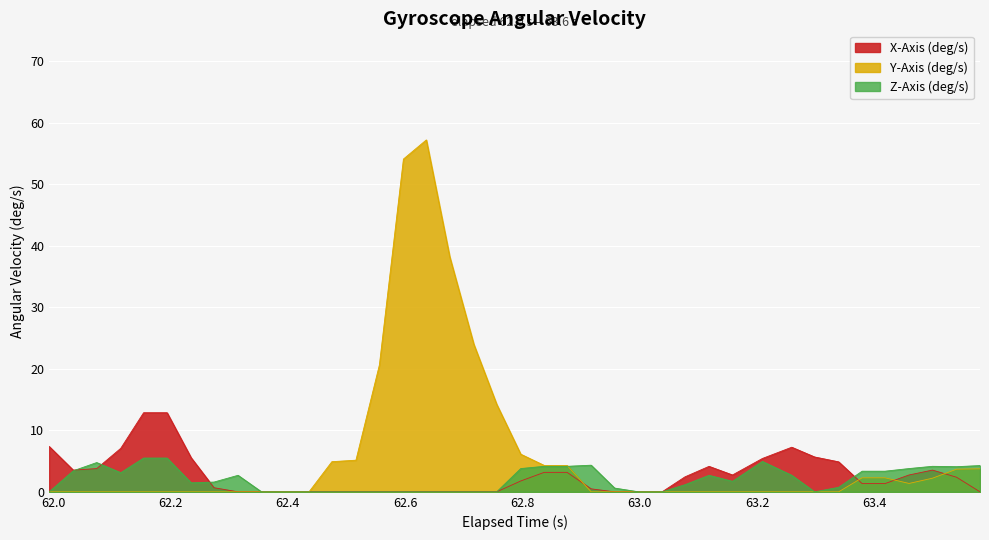

List the series in order of their peak value, highest first.

Y-Axis (deg/s), X-Axis (deg/s), Z-Axis (deg/s)